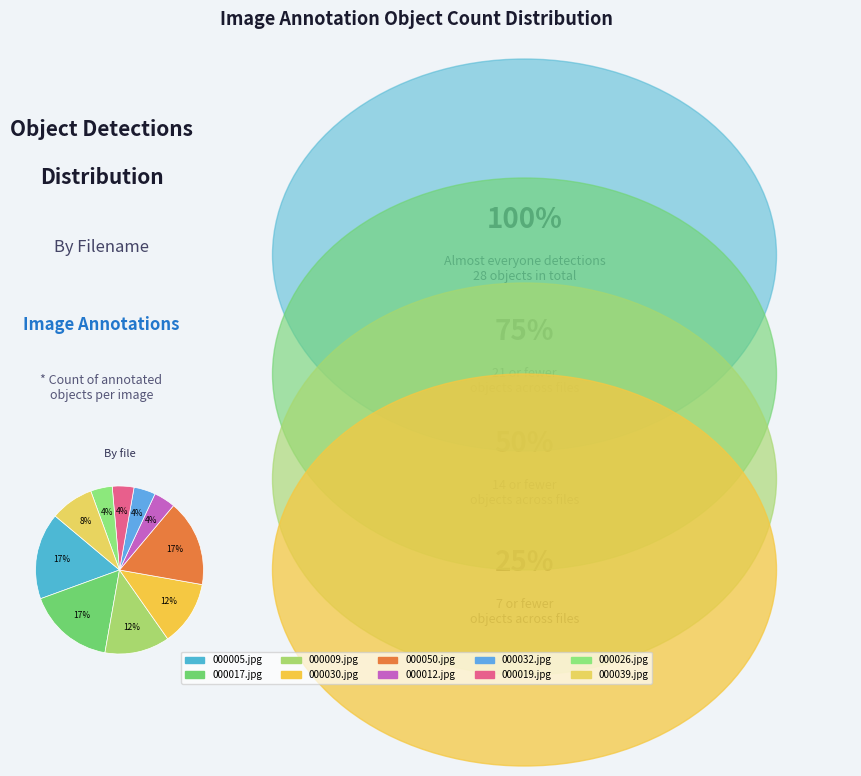

Rank the categories by value from lowest to highest.

000012.jpg, 000032.jpg, 000019.jpg, 000026.jpg, 000039.jpg, 000009.jpg, 000030.jpg, 000005.jpg, 000017.jpg, 000050.jpg